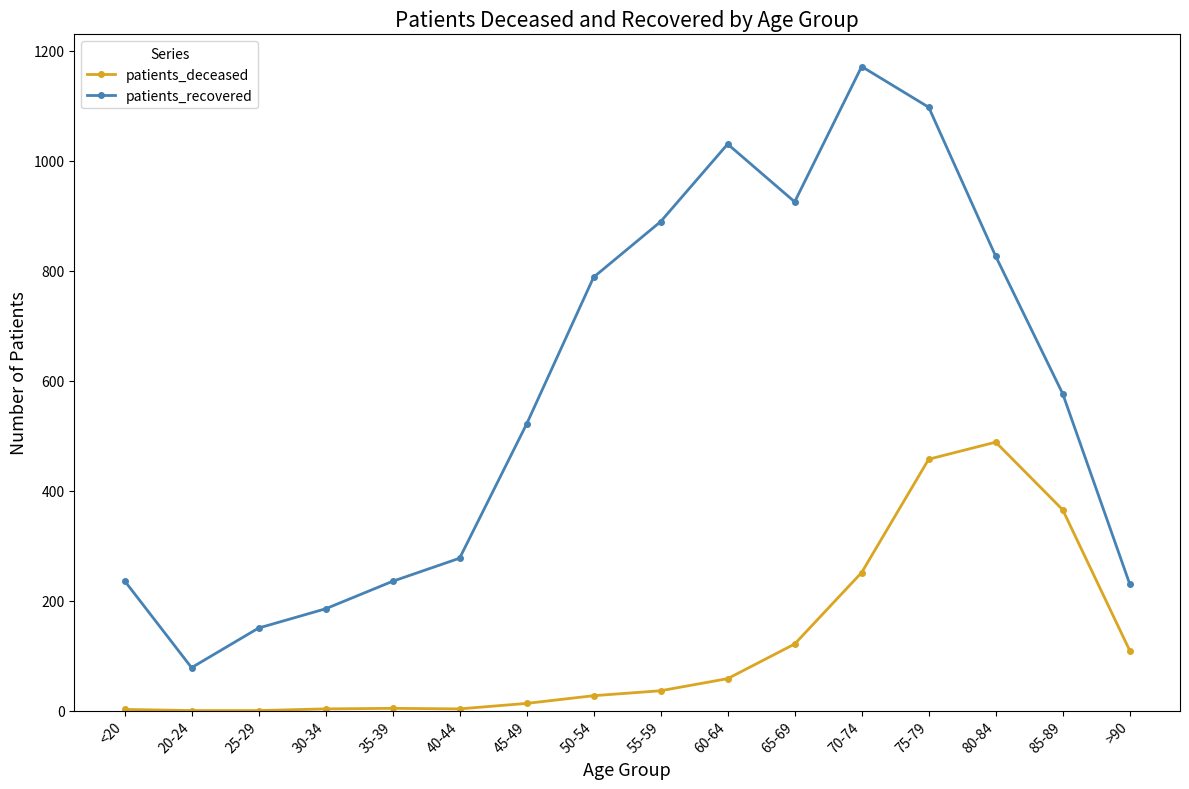

Which series changed the most between 45-49 and 70-74?

patients_recovered